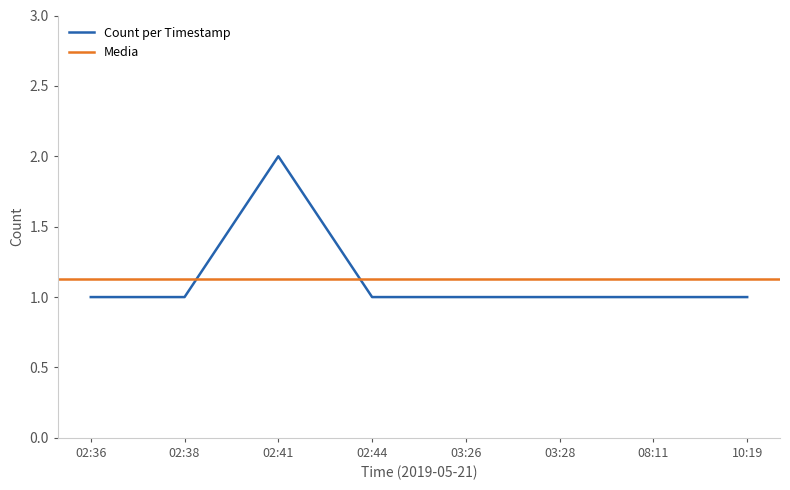

Reading right to left, list all the values displayed in this chart.

10:19=1	08:11=1	03:28=1	03:26=1	02:44=1	02:41=2	02:38=1	02:36=1